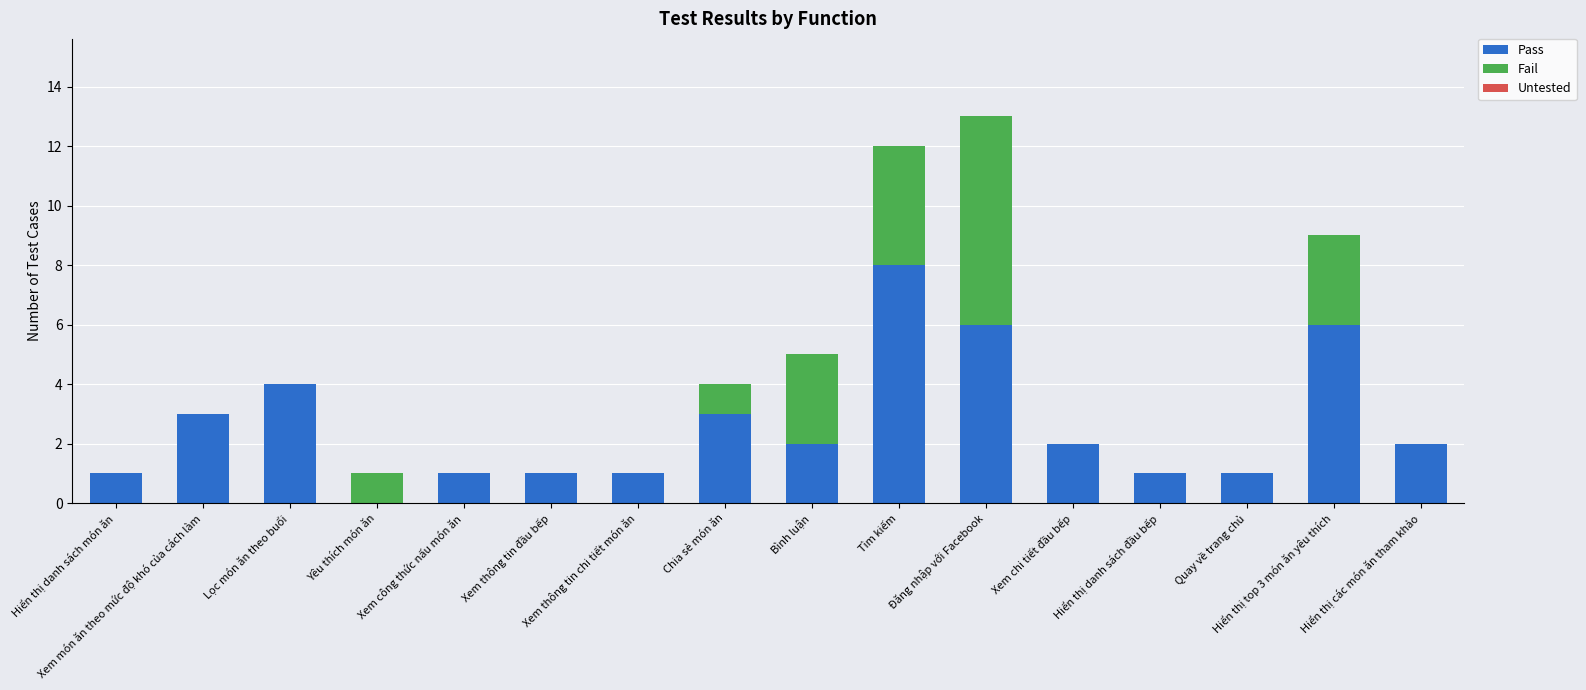

How many series are shown in this chart?

2